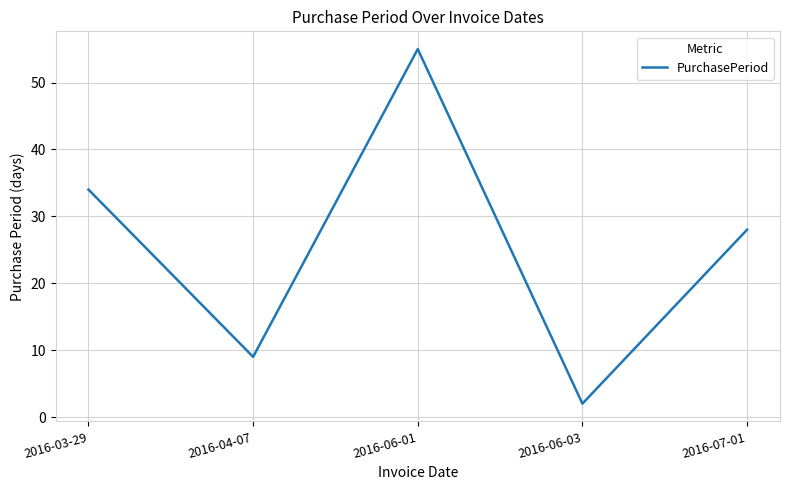

What is the greatest value displayed?

55